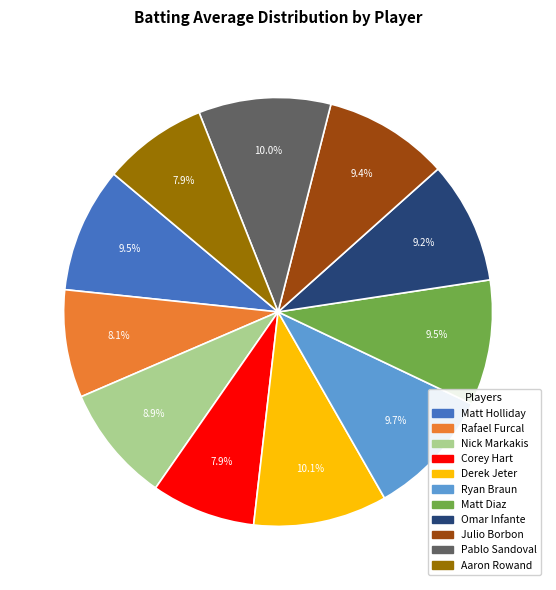

Combined, what portion of the pie is Julio Borbon and Nick Markakis?

18.3%